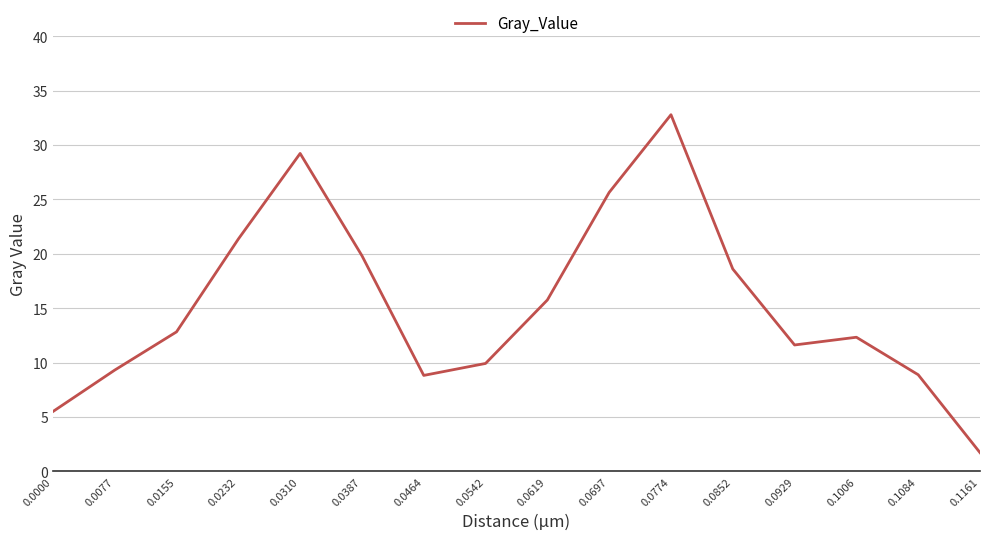

What is the smallest value displayed?

1.7